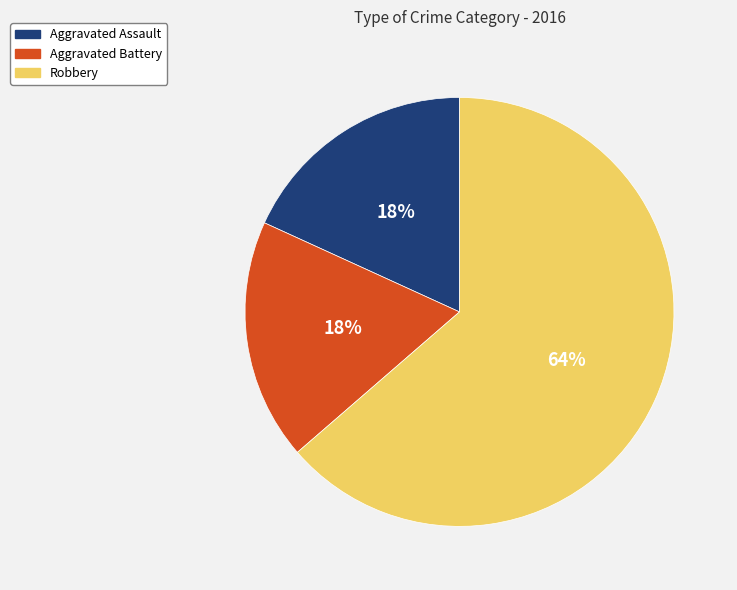

Is the sum of Robbery and Aggravated Battery greater than half?

Yes